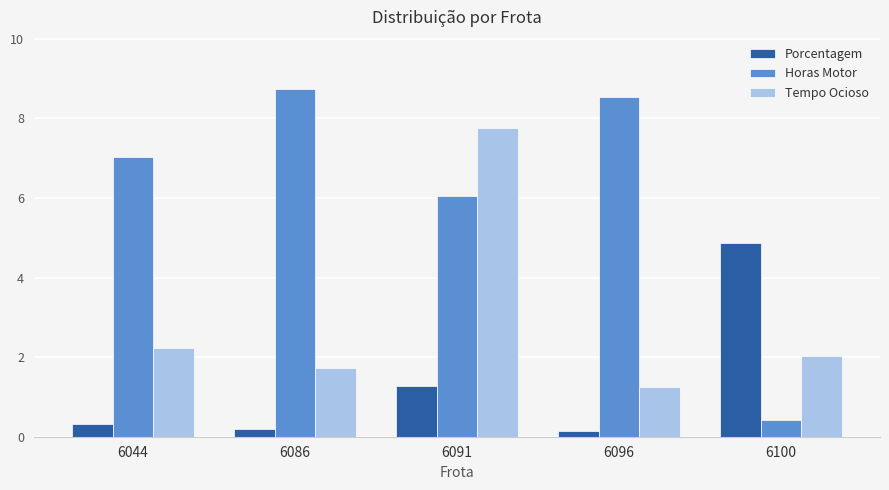

Are the bars horizontal?

No